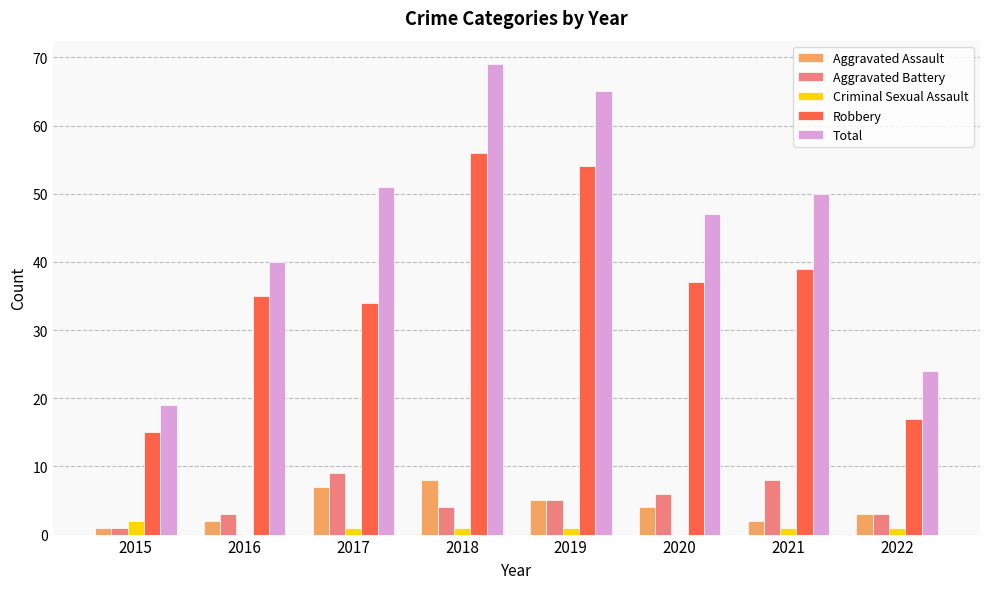

Are the bars horizontal?

No